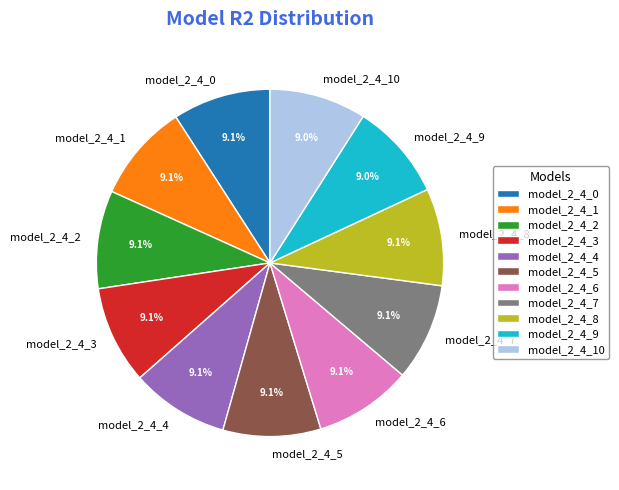

Count the number of slices in the pie.

11